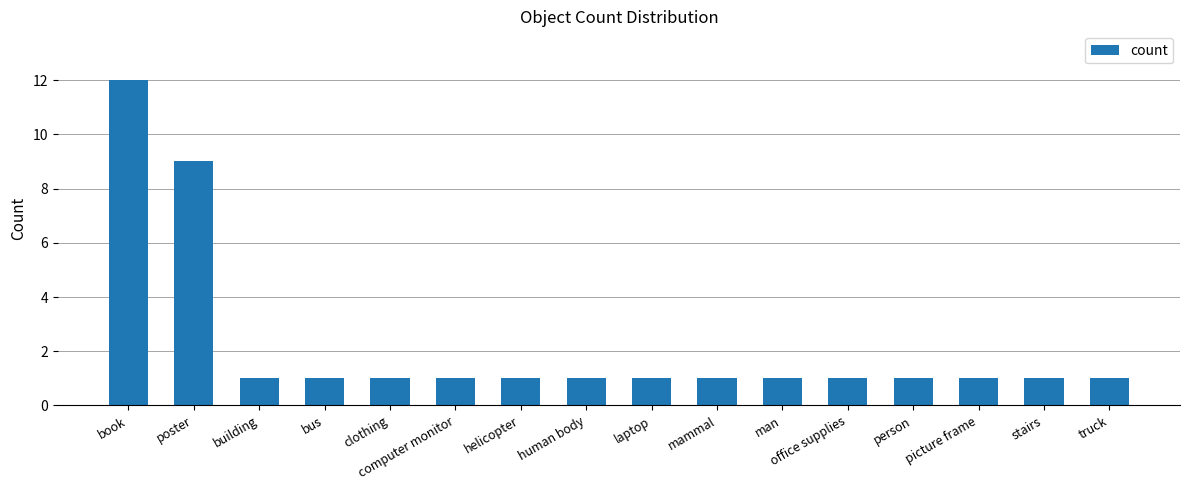

True or false: the data shows 1 at man.

True